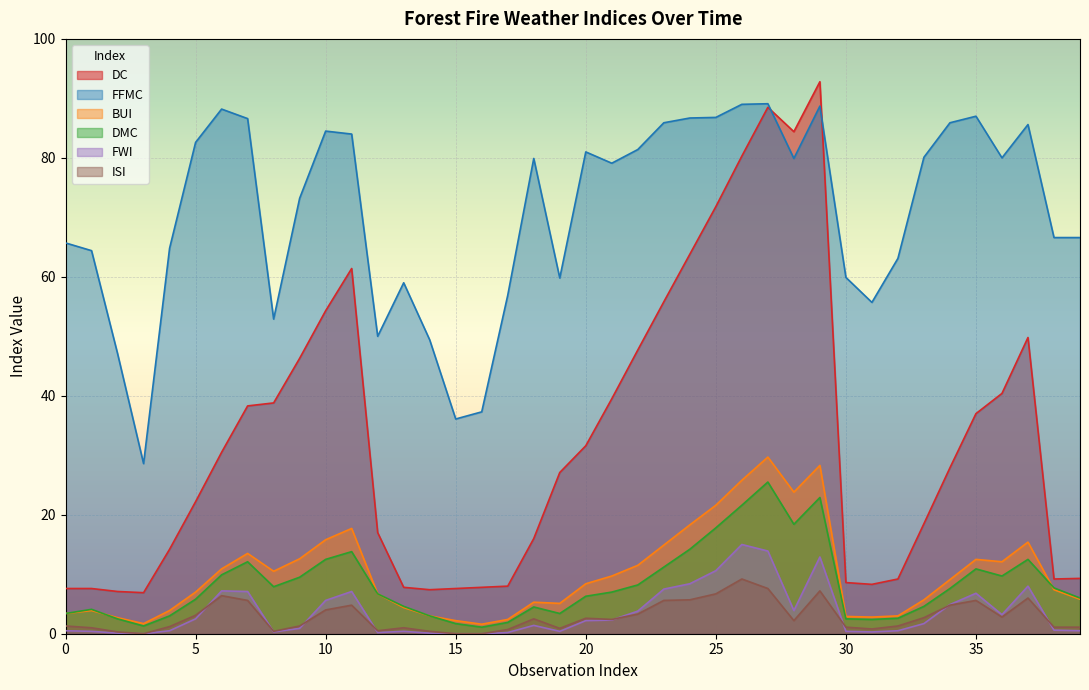

True or false: ISI and DC cross at least once.

False